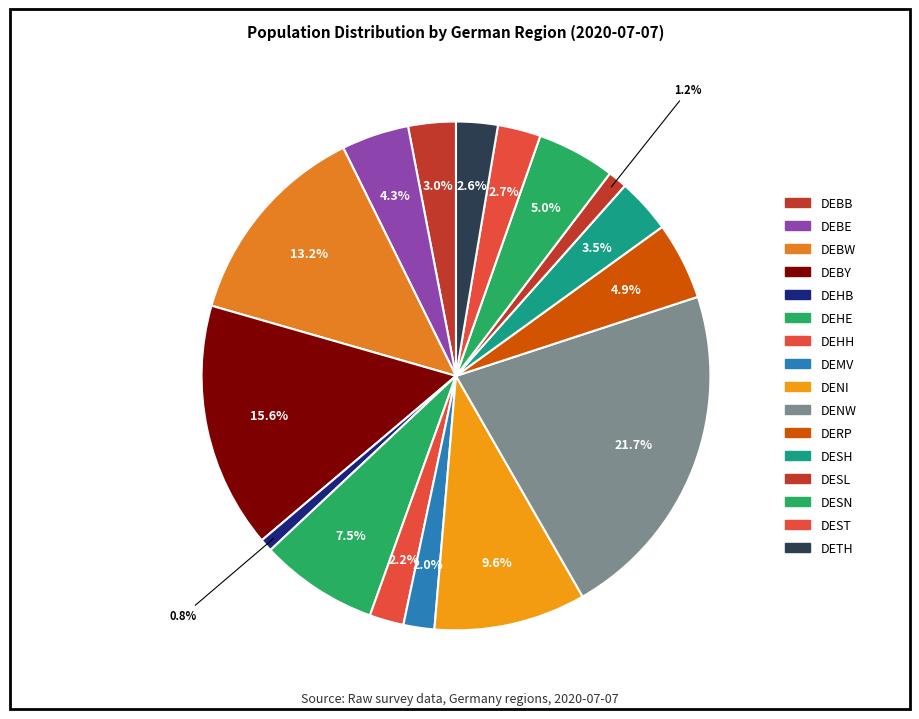

How many slices are in this pie chart?

16